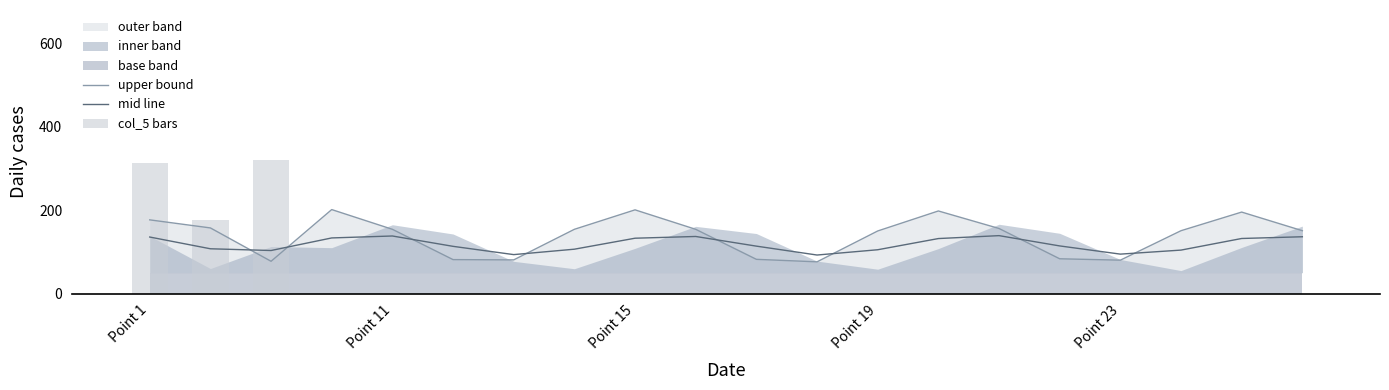

How many intersections are there between mid line and upper bound?

8